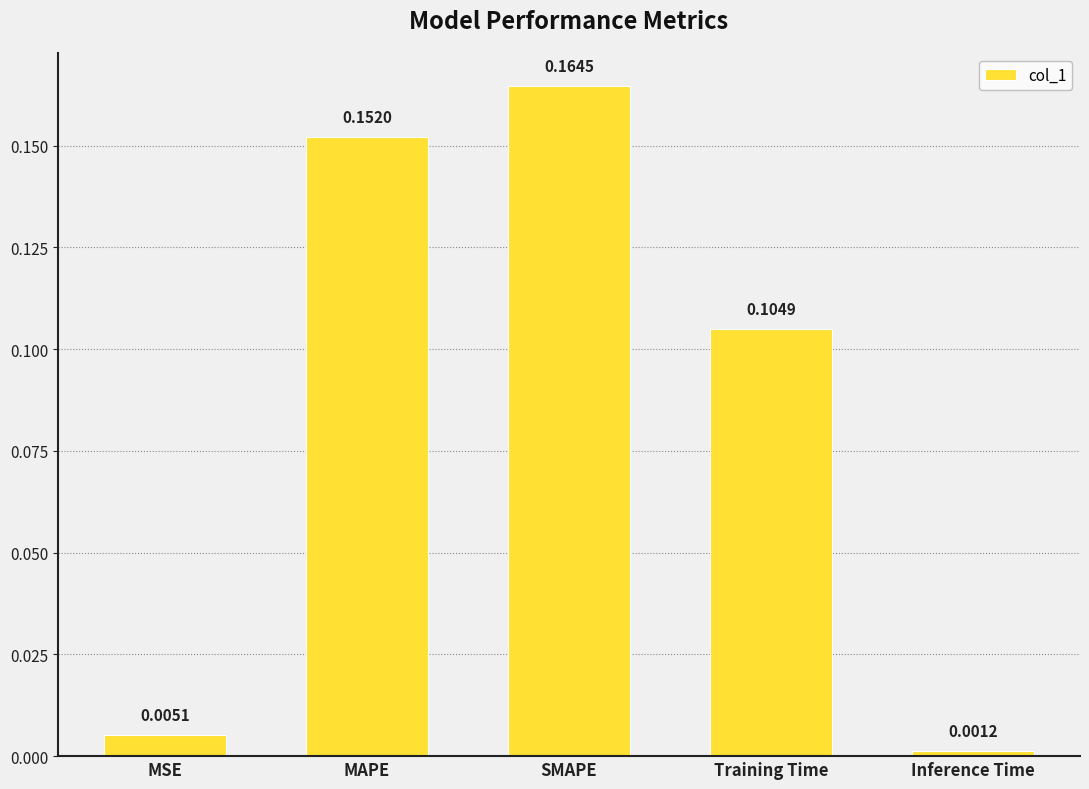

Which label corresponds to the largest value in the chart?

SMAPE